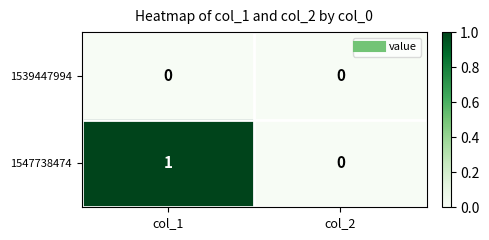

At which category is the sum across all series the highest?

col_1